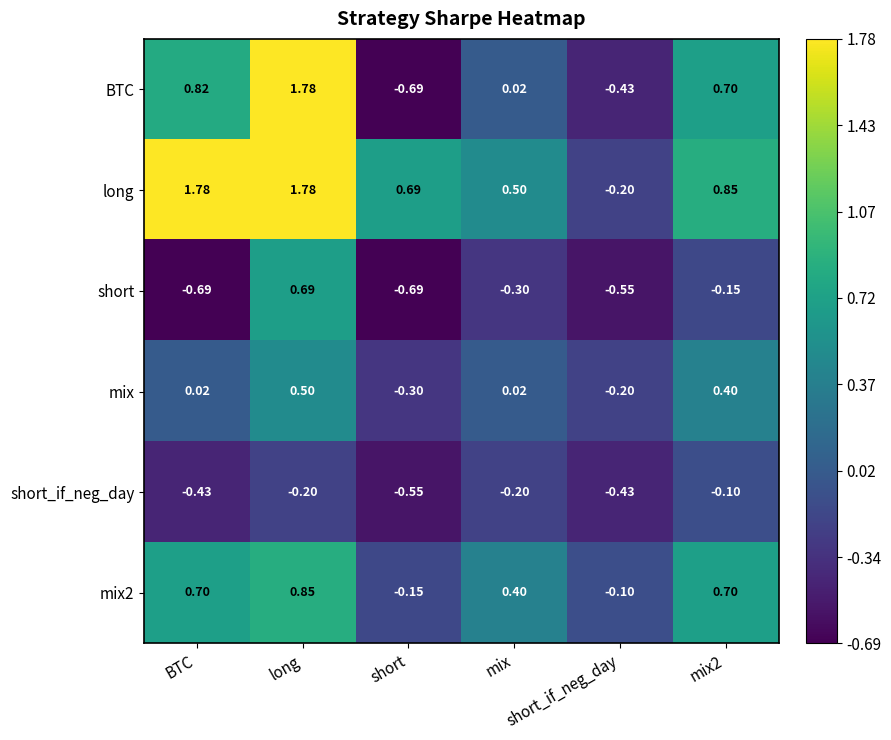

Between BTC and short, which series saw the biggest shift?

BTC